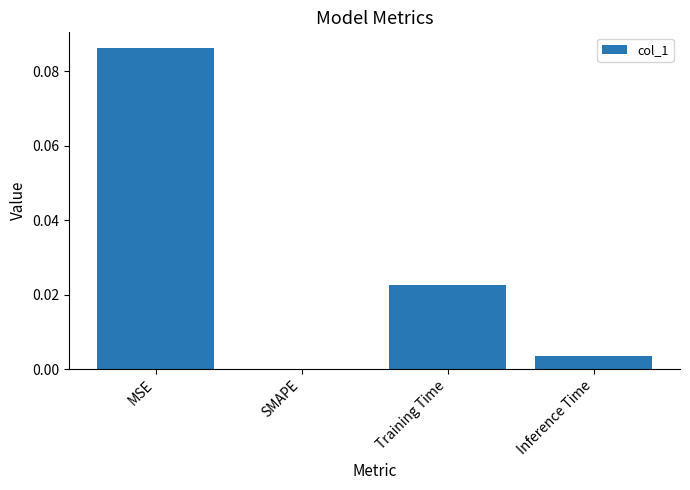

The value at SMAPE is 0.0. True or false?

True